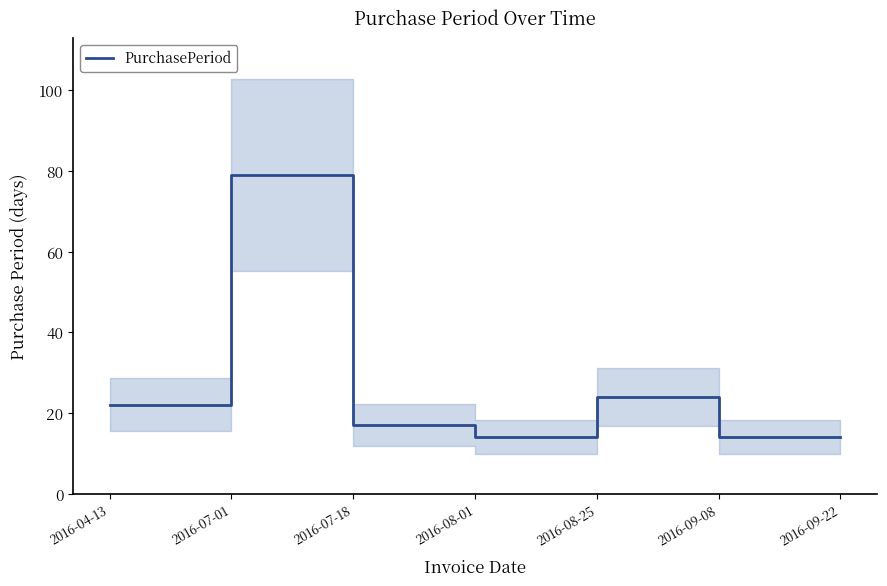

How many lines are shown in the chart?

1